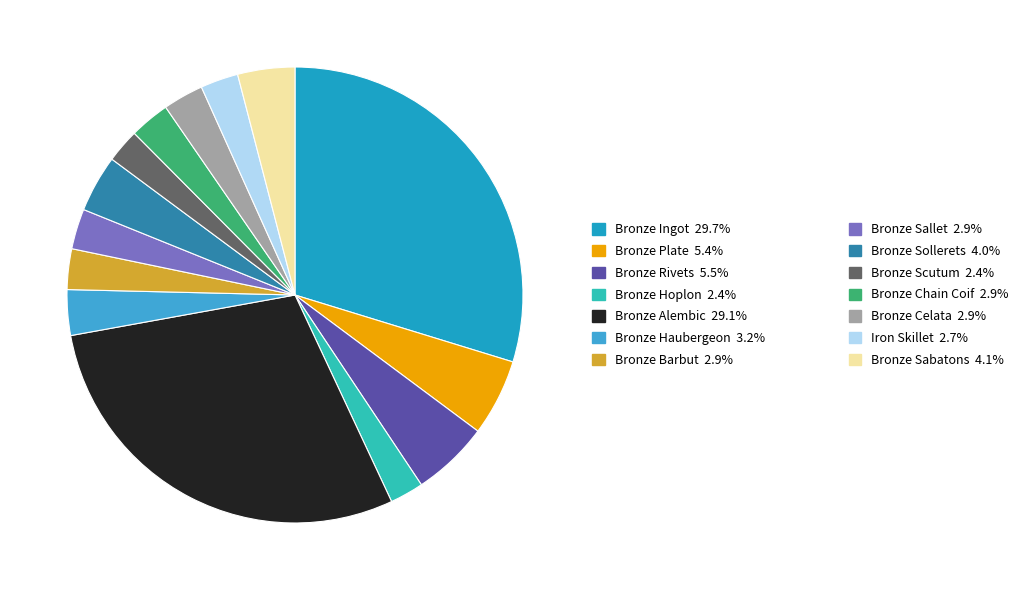

How many segments does this pie chart have?

14